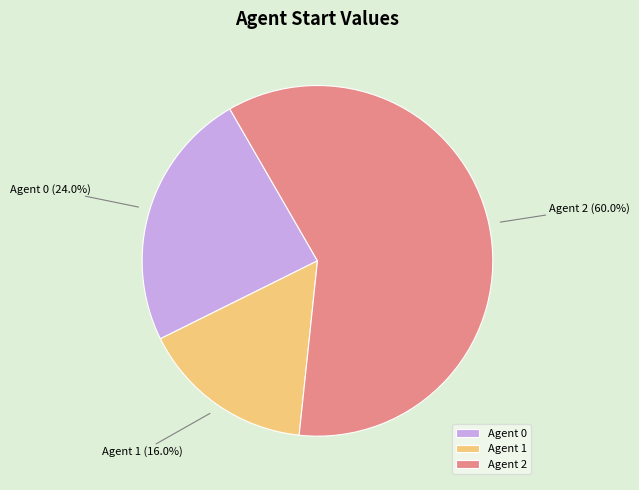

Rank the categories by value from lowest to highest.

Agent 1, Agent 0, Agent 2